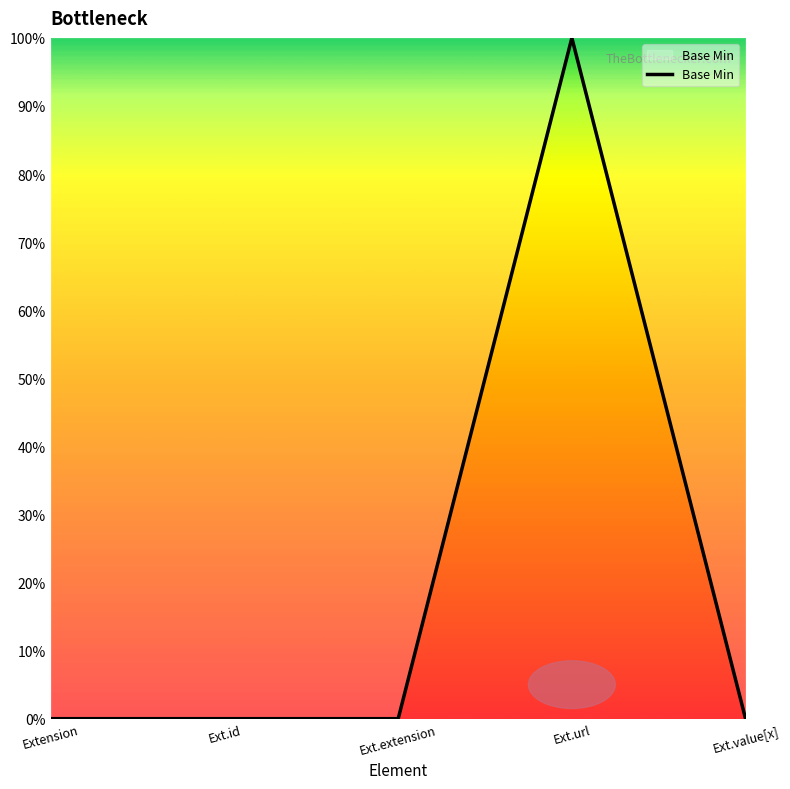

Does the chart have visible grid lines?

No